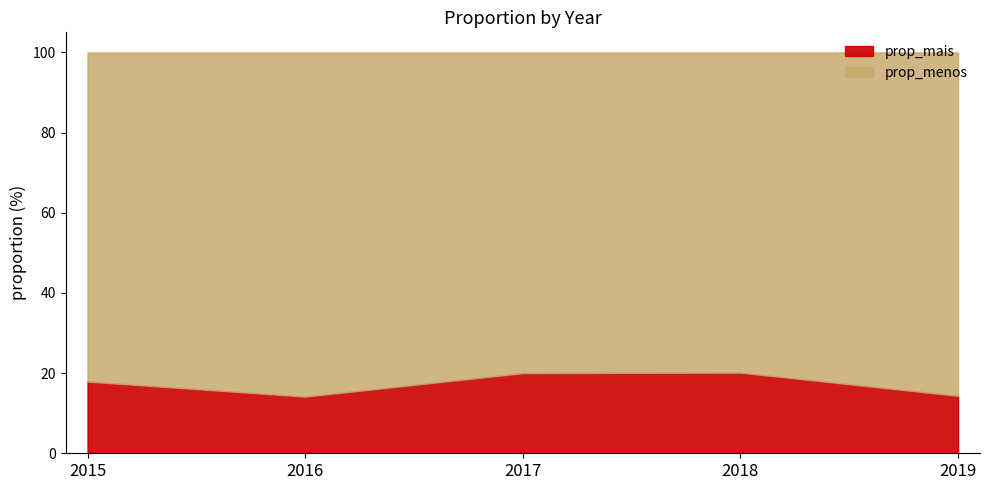

Rank the series by their average value, from lowest to highest.

prop_mais, prop_menos